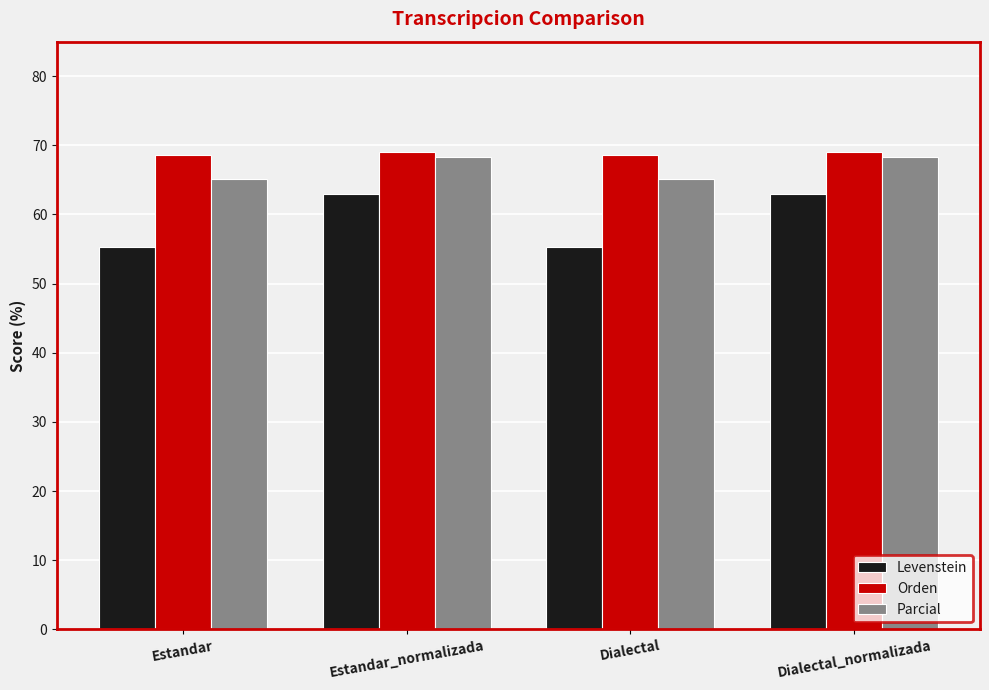

Rank the series at Estandar_normalizada from lowest to highest value.

Levenstein, Parcial, Orden